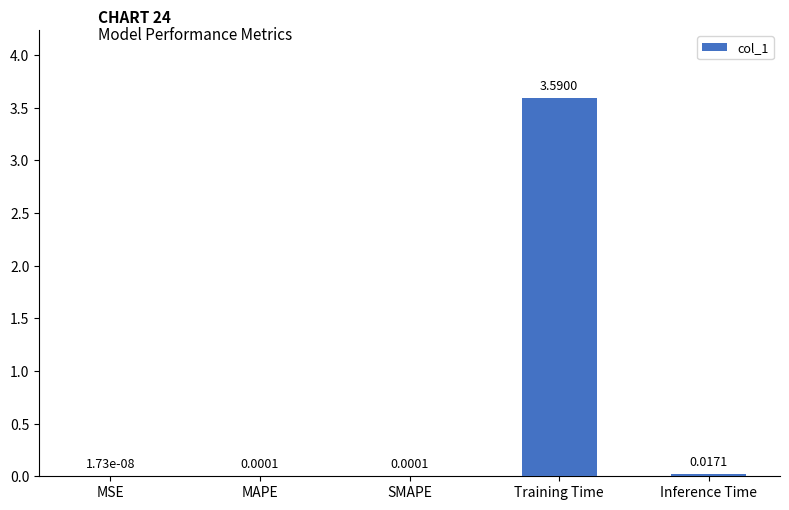

Which has a higher value, MSE or Inference Time?

Inference Time